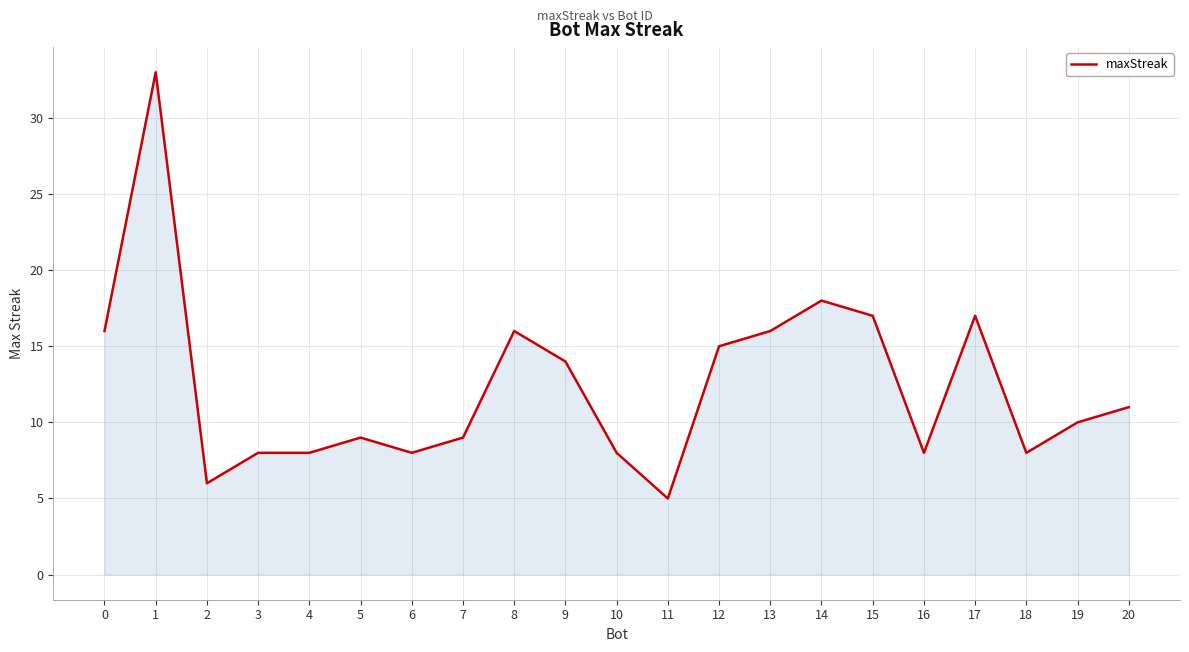

Between 8 and 2, which is larger?

8